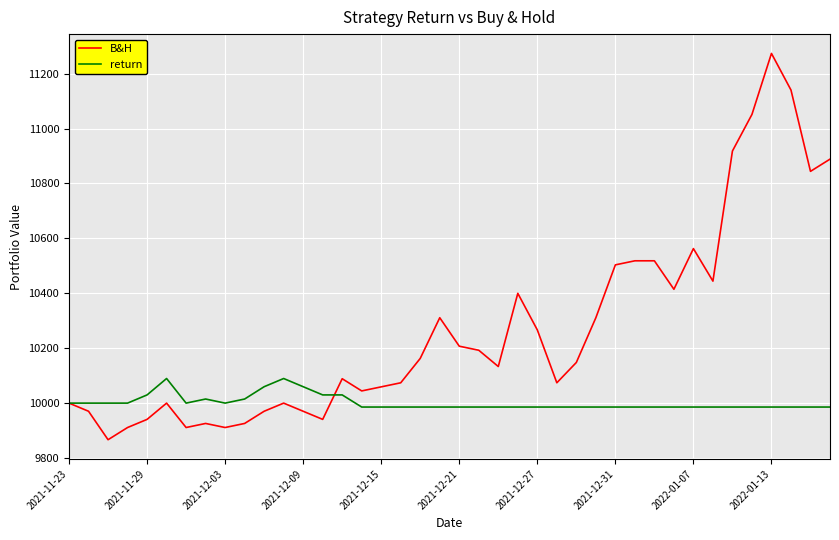

What is the lowest value of the return series?

9985.7